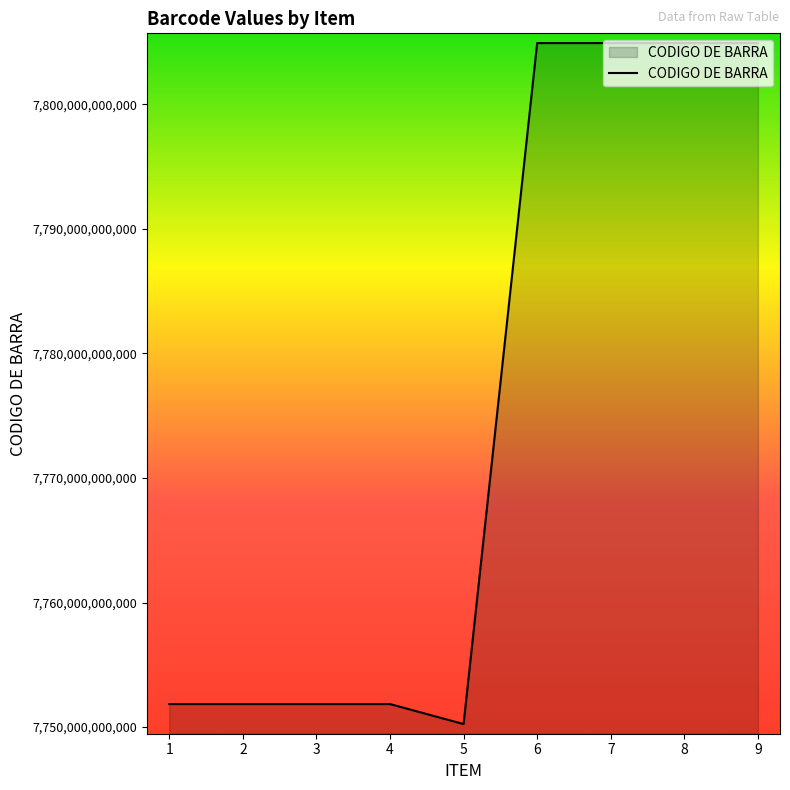

What is the difference between the maximum and minimum values?

54677275167